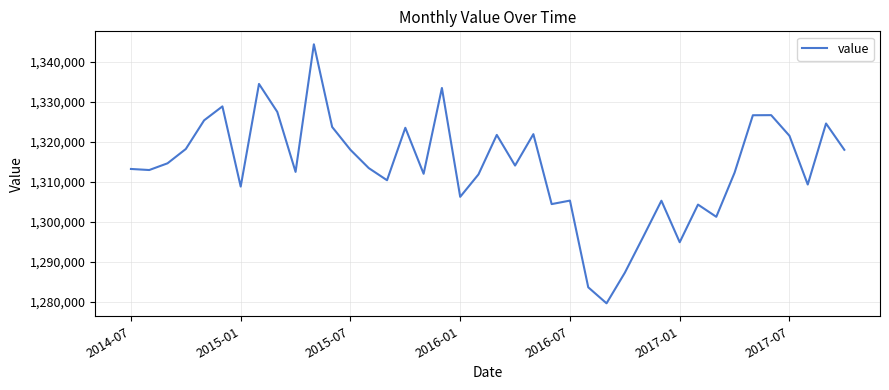

What is the difference between the maximum and minimum values?

64779